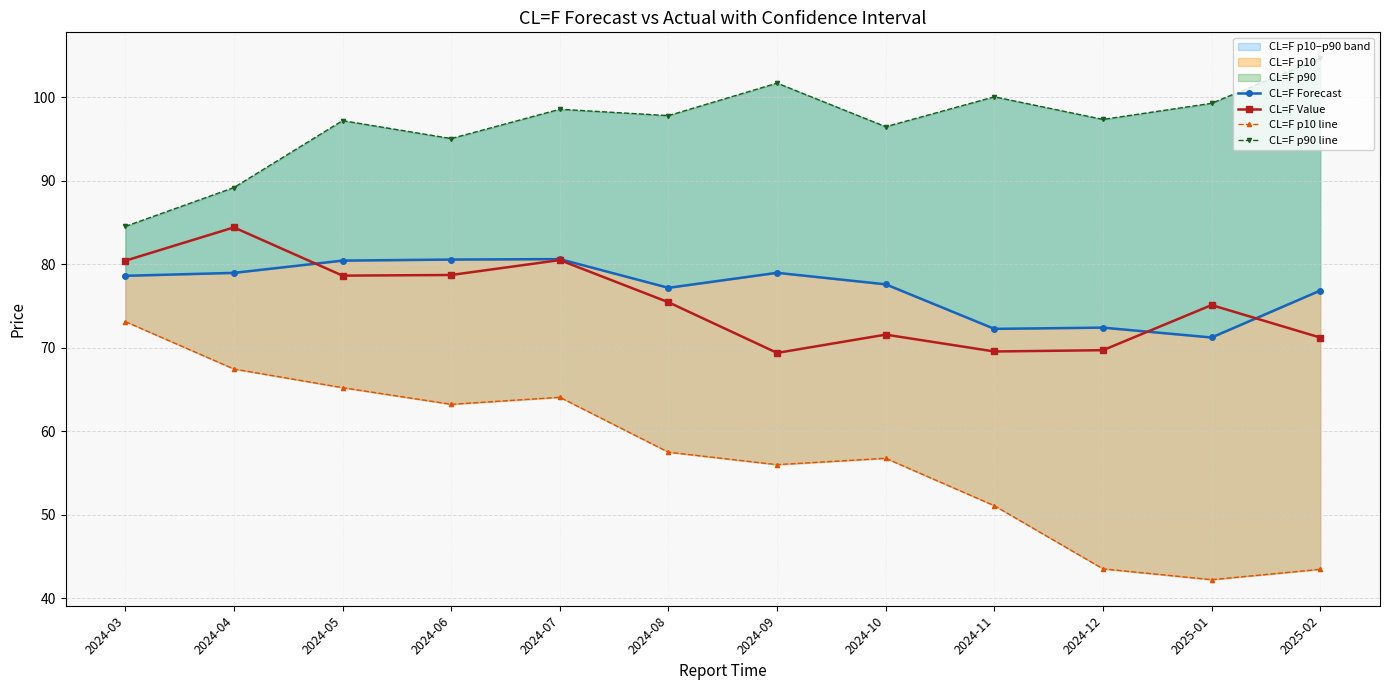

Reading right to left, list all the values displayed in this chart.

CL=F Forecast: 76.8	71.2	72.4	72.3	77.6	79.0	77.2	80.6	80.5	80.4	79.0	78.6
CL=F Value: 71.2	75.1	69.7	69.5	71.6	69.4	75.4	80.5	78.7	78.6	84.4	80.4
CL=F p10 line: 43.5	42.2	43.5	51.1	56.8	56.0	57.5	64.1	63.2	65.2	67.4	73.1
CL=F p90 line: 104.6	99.2	97.3	100.0	96.4	101.7	97.8	98.5	95.0	97.2	89.2	84.5